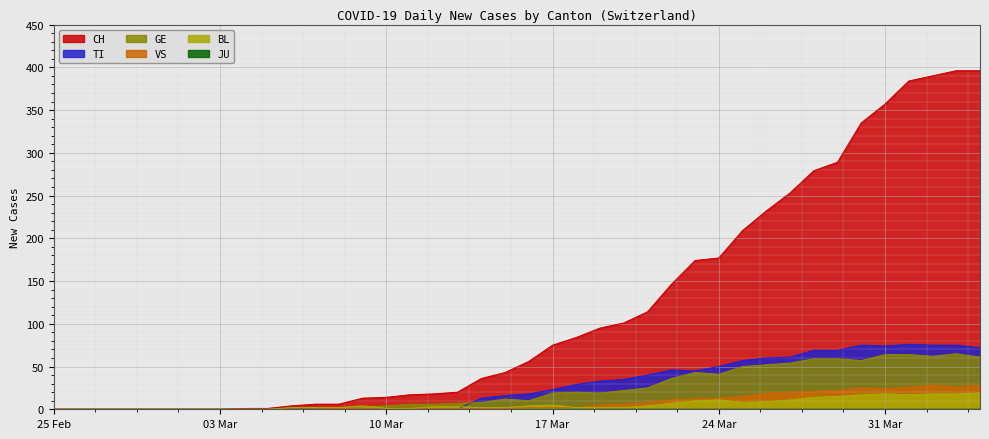

Which series has the largest total across all categories?

CH